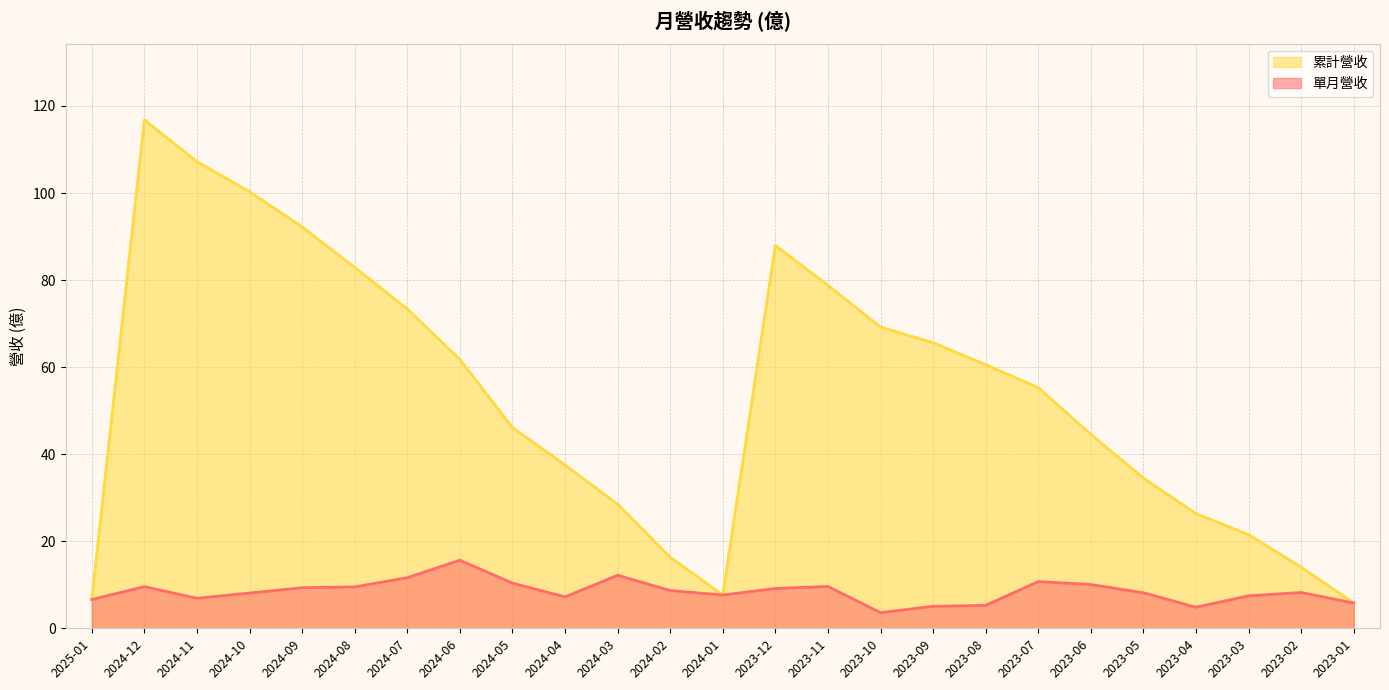

What position from the right is 2023-07?

7